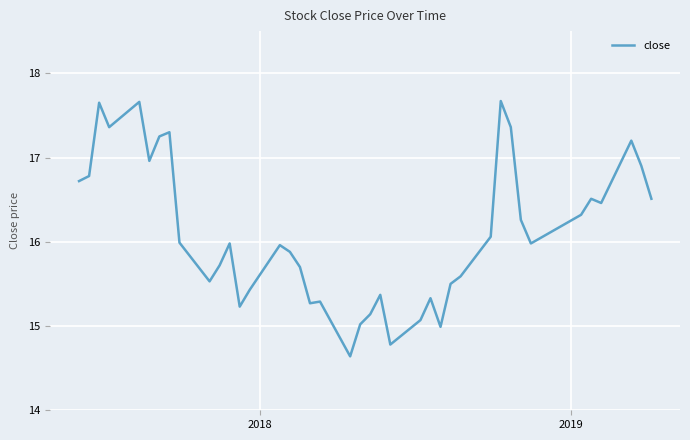

What is the maximum value shown in the chart?

17.7